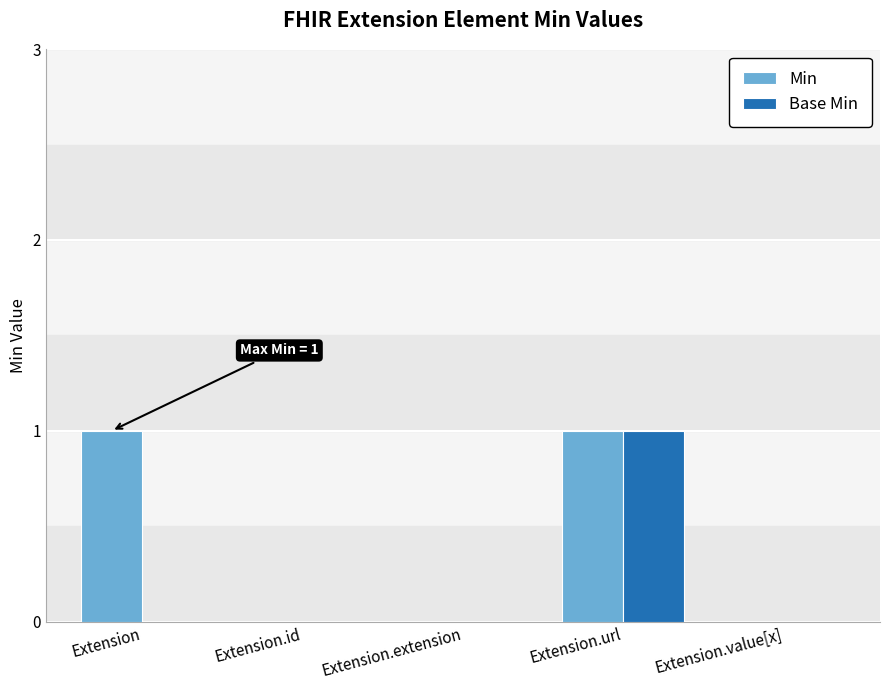

What are all the series names shown in the legend?

Min, Base Min